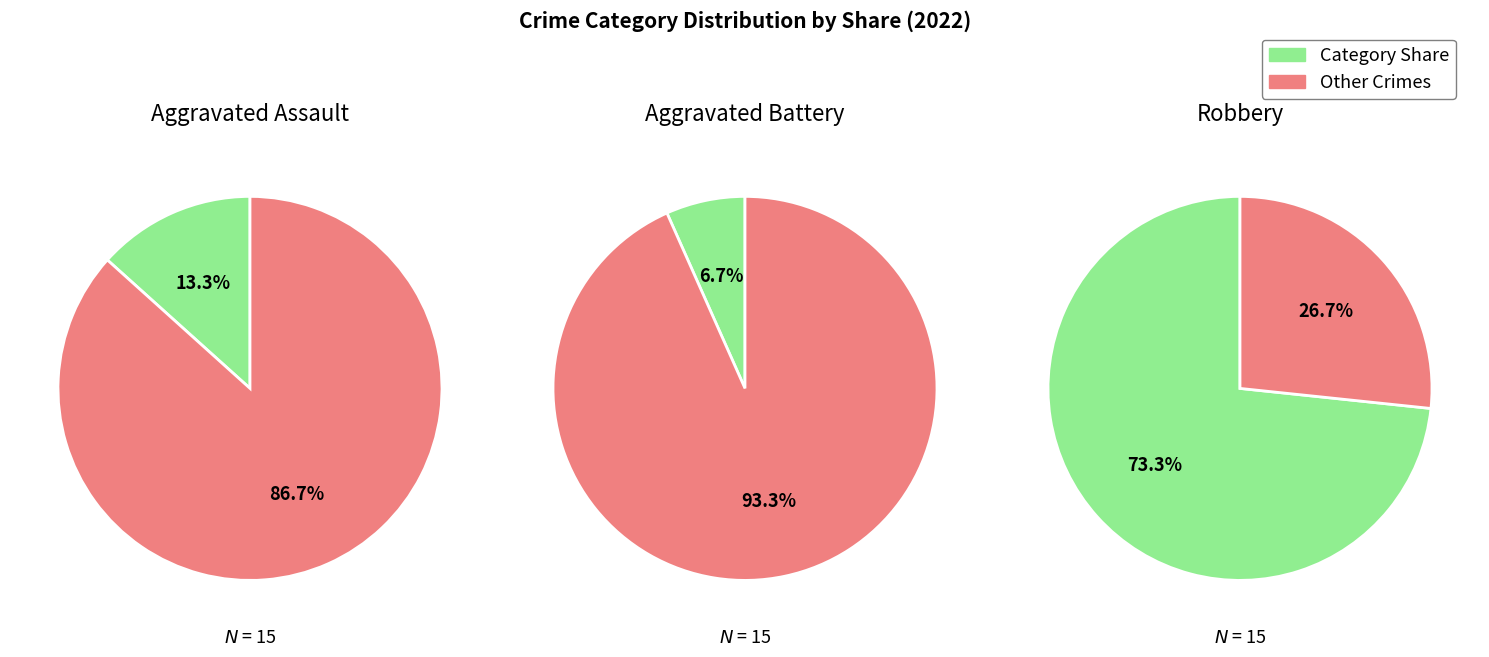

Do 2 and 1 together represent more than half of the pie?

No